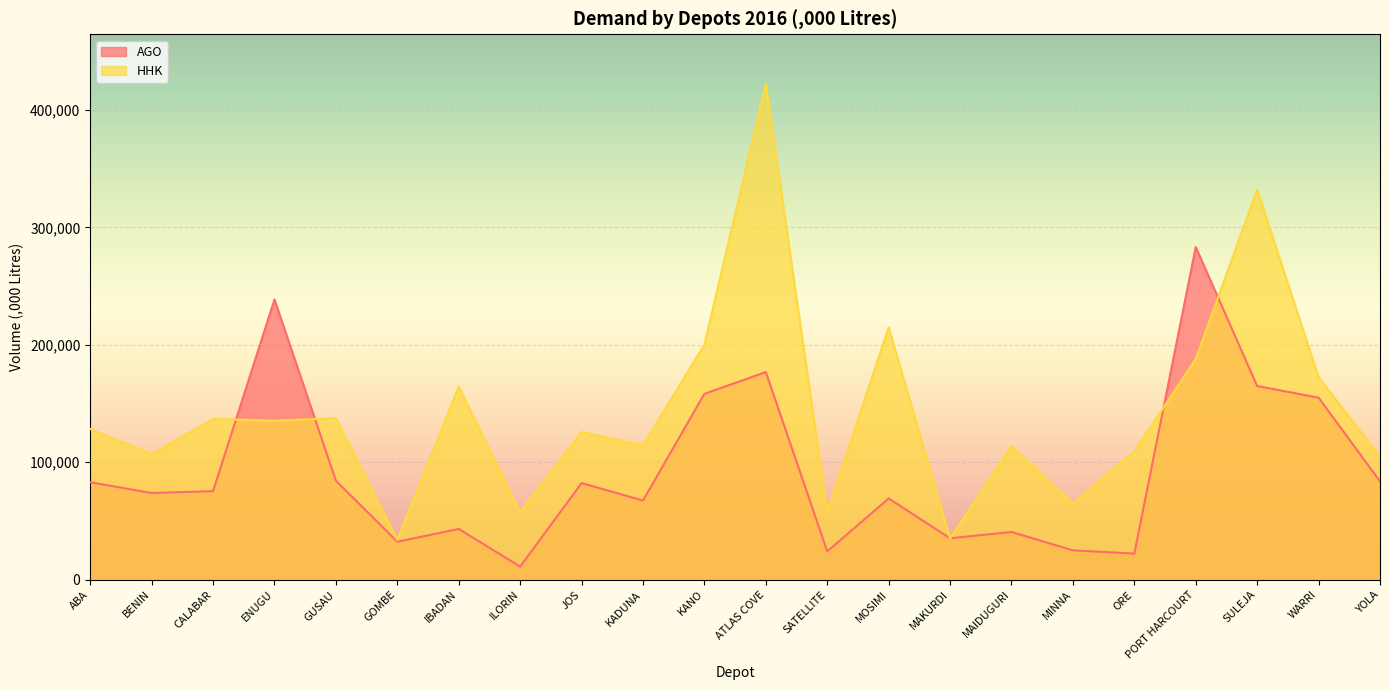

At how many categories does at least one series exceed 160544?

8